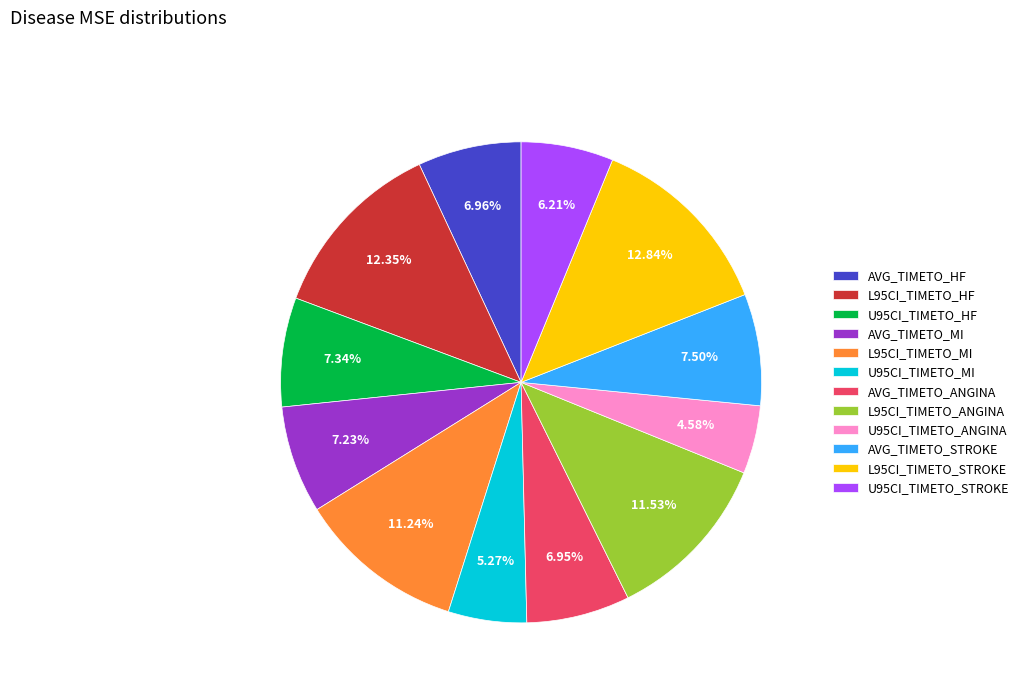

Combined, do L95CI_TIMETO_STROKE and L95CI_TIMETO_HF account for over 50%?

No